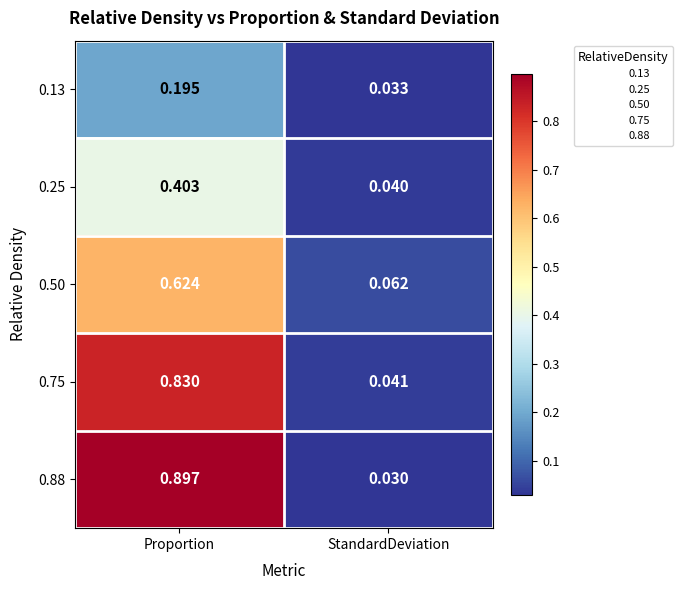

Which label corresponds to the smallest value in the chart?

StandardDeviation